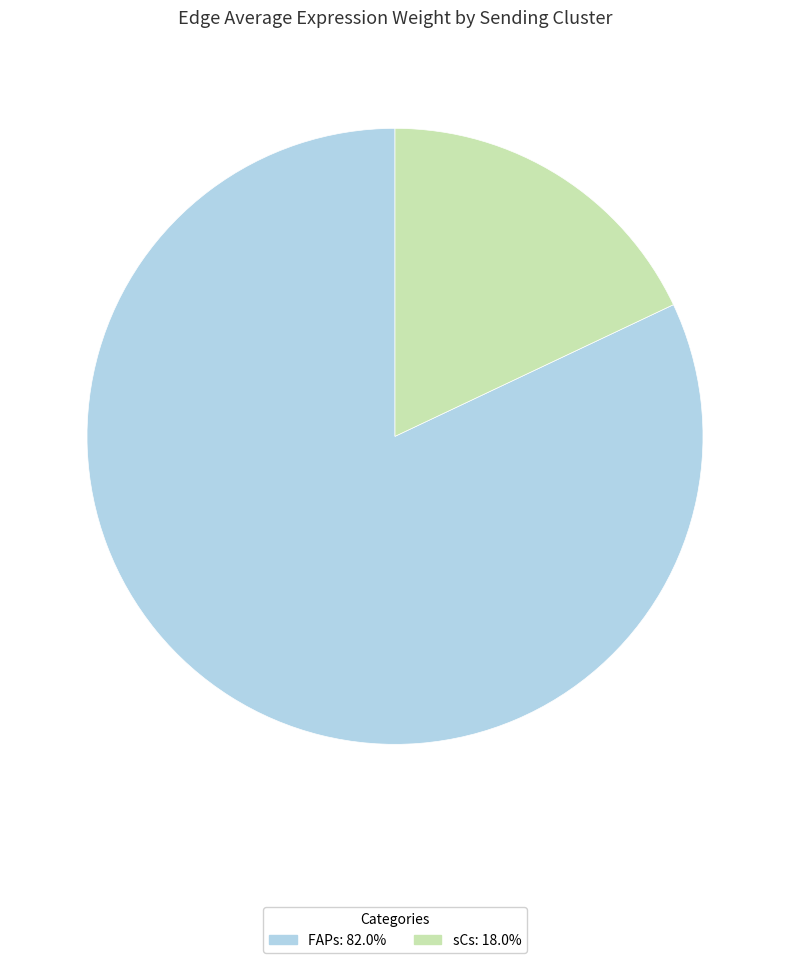

Which has a higher value, FAPs or sCs?

FAPs